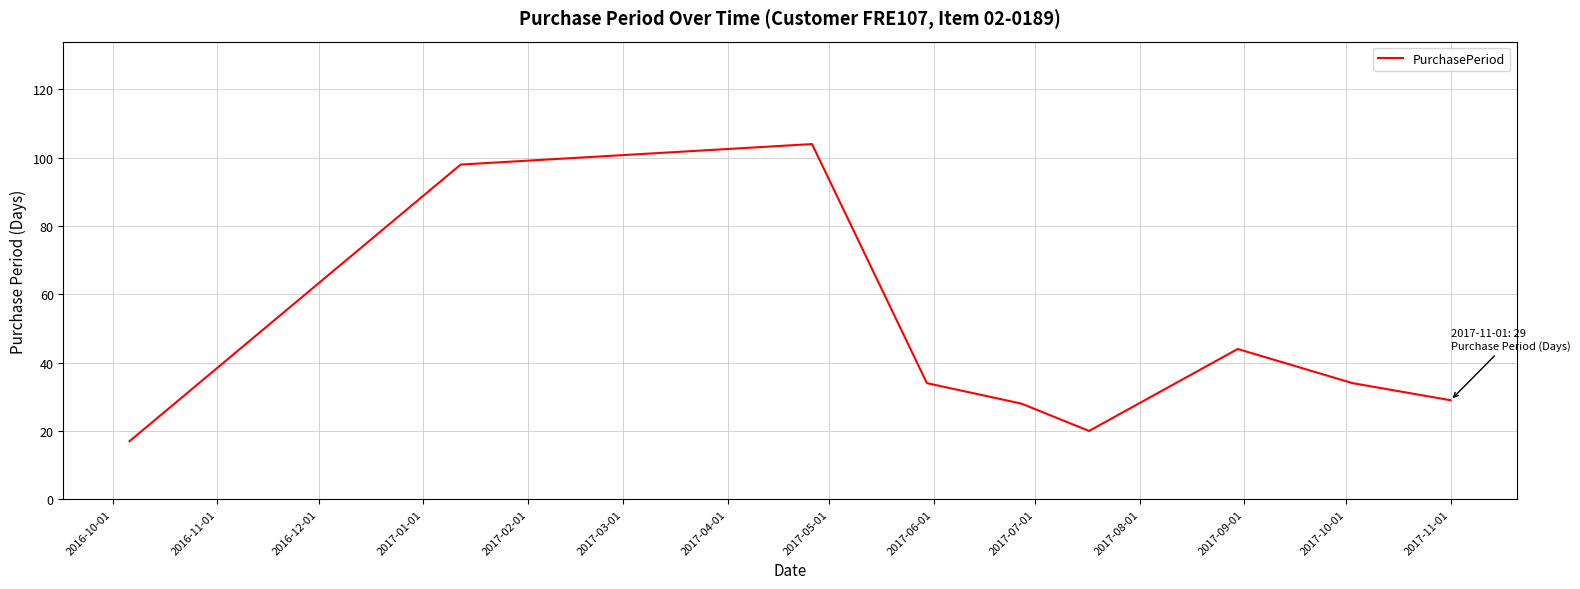

What is the difference between the maximum and minimum values?

87